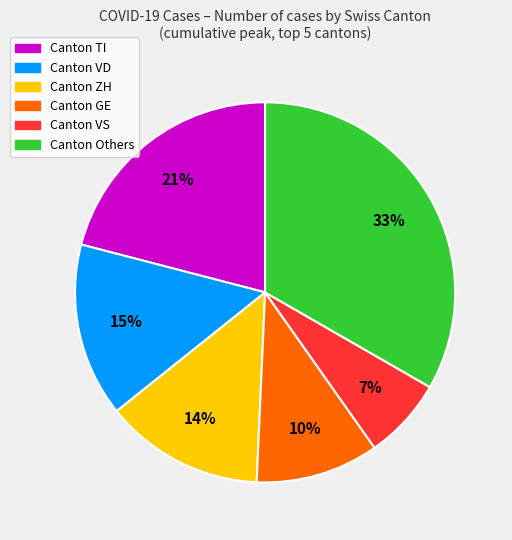

To the nearest percent, what is the difference between the largest and smallest slice percentages?

26%